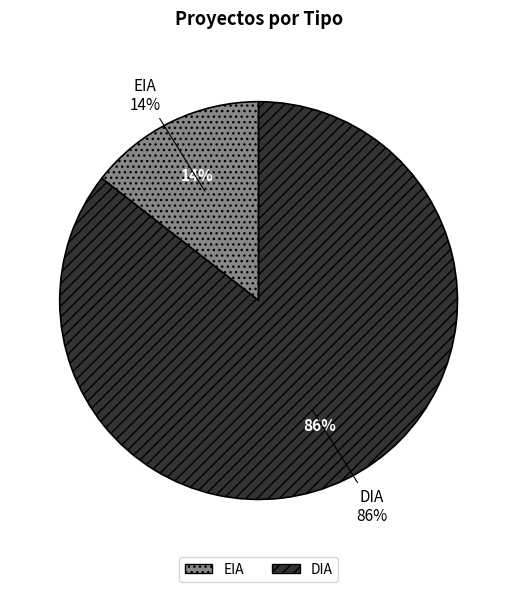

Is EIA the majority of the pie?

No